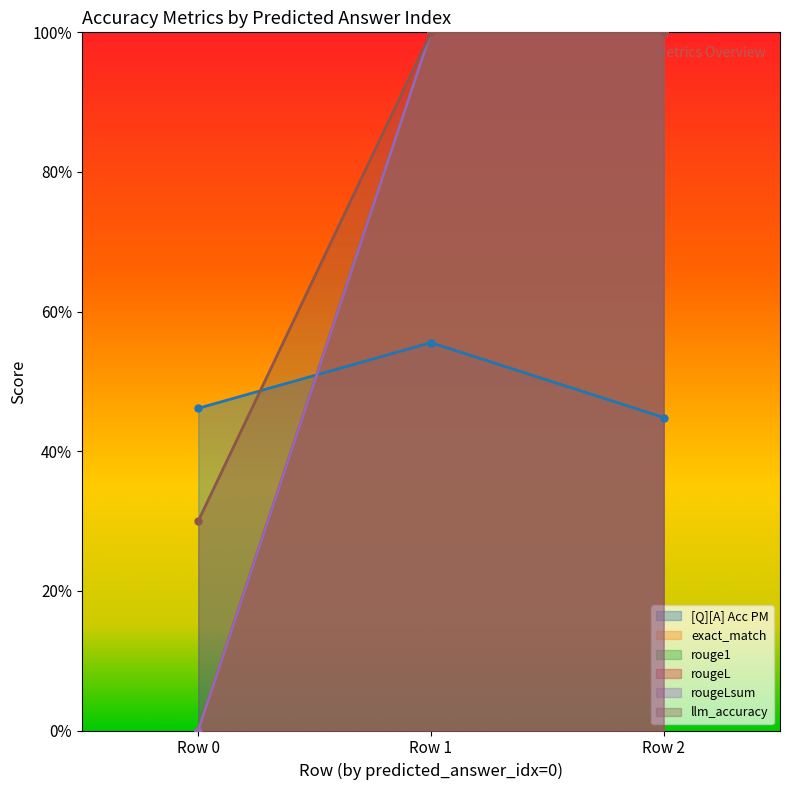

What is the value of the [Q][A] Acc PM point at the 2nd from the left?

0.5